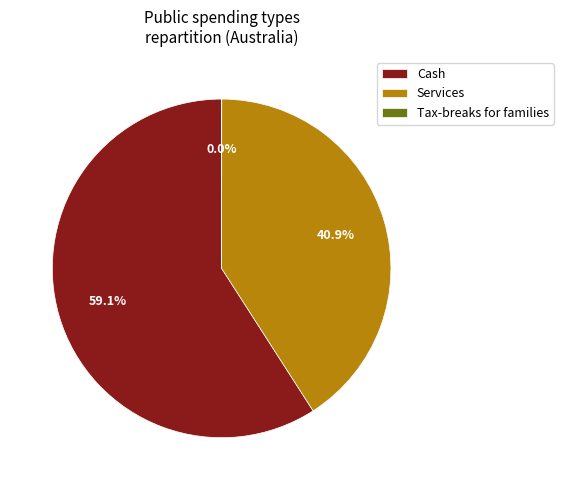

What is the total percentage of Services and Cash?

100.0%